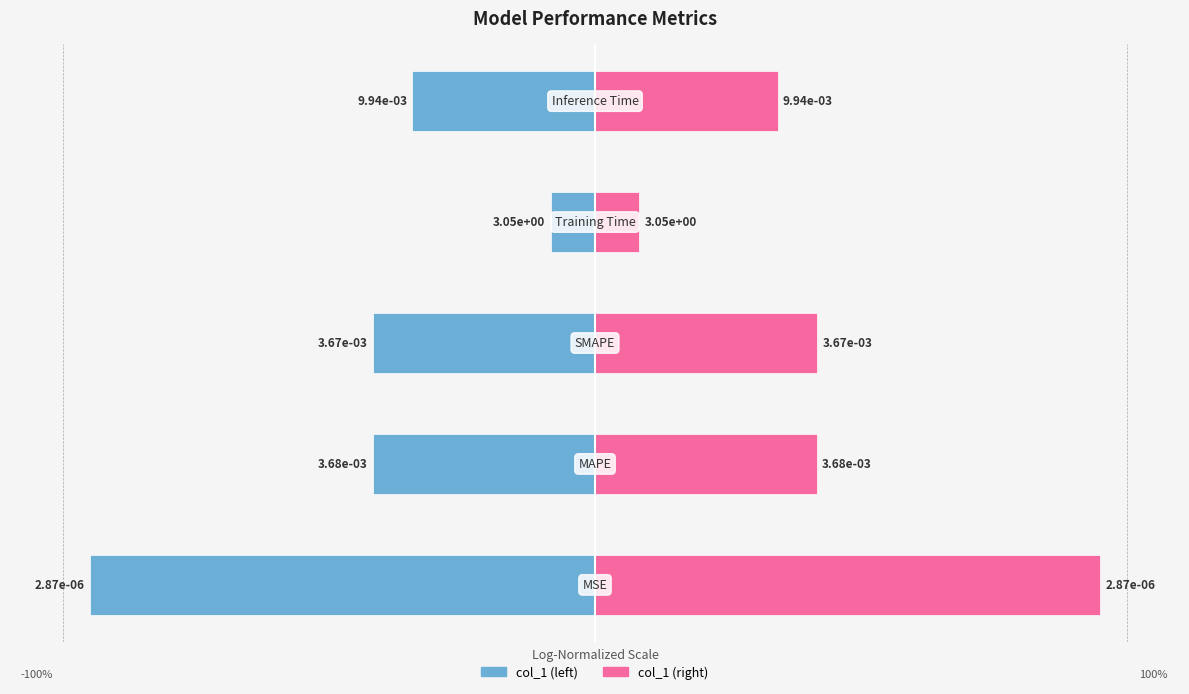

Does the chart contain stacked bars?

No